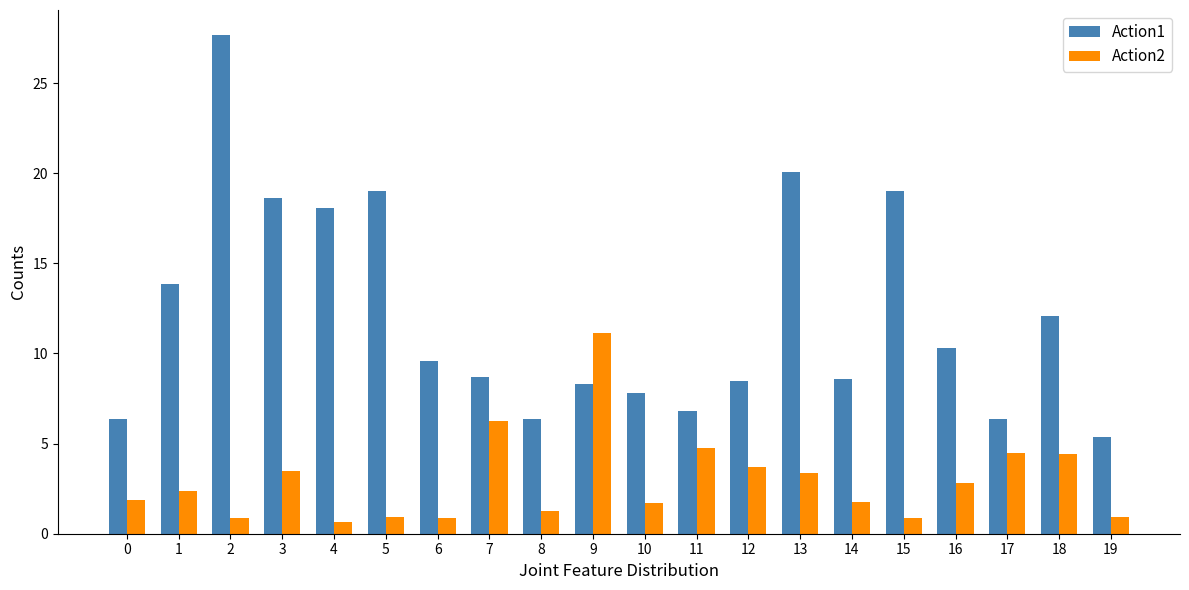

Is the value of Action2 at 9 greater than the value of Action1 at 8?

Yes